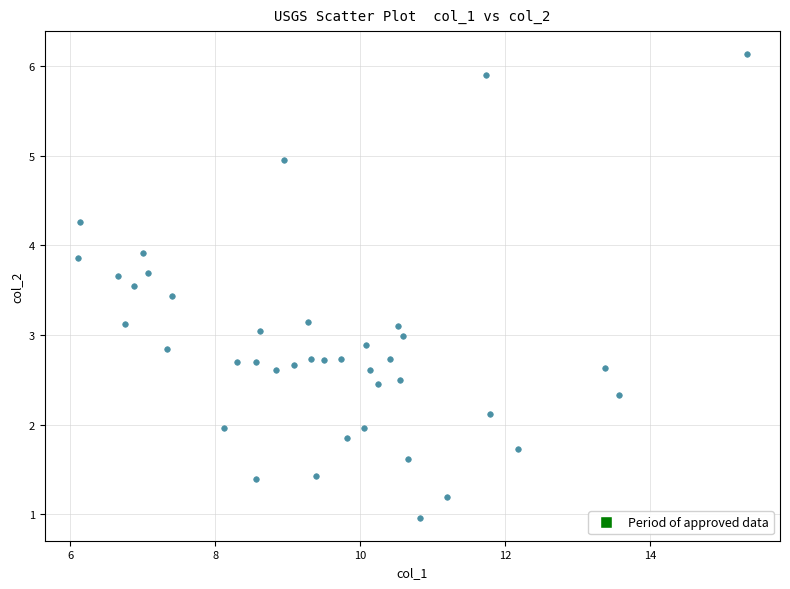

What is the range of Y values (max minus min)?

5.2